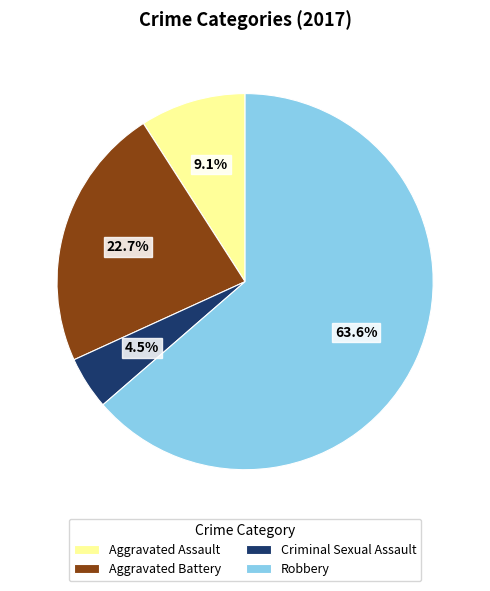

Is it true that Aggravated Battery is 23% of the pie?

True